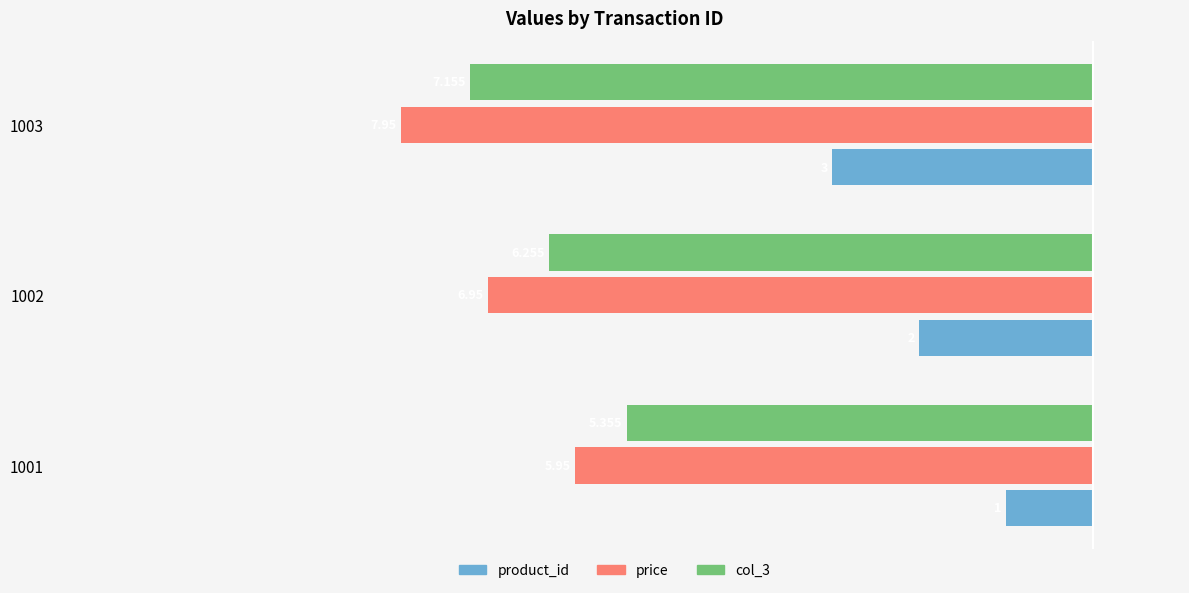

Does the chart contain stacked bars?

No